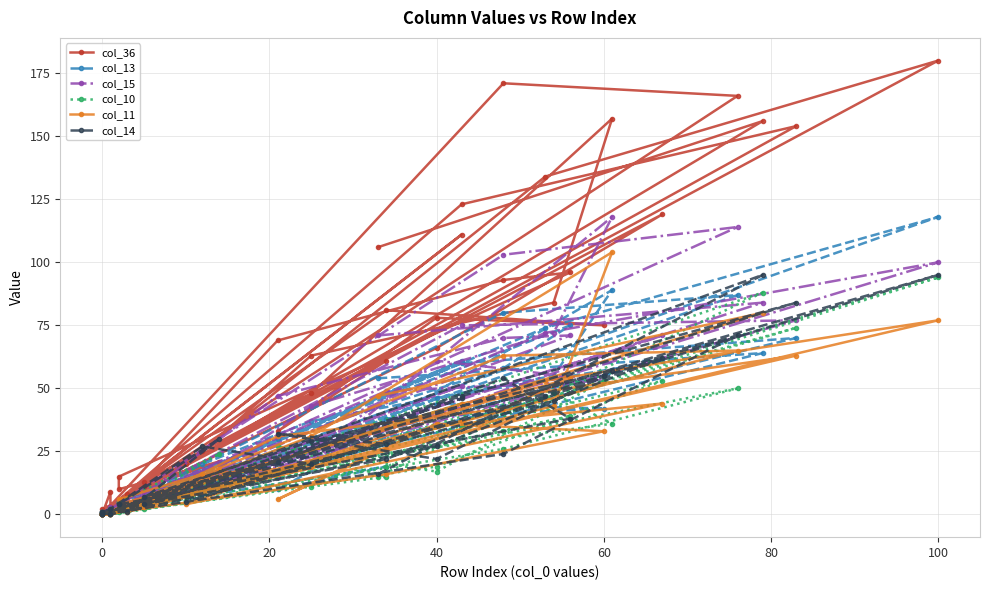

Which series has the largest total across all categories?

col_36